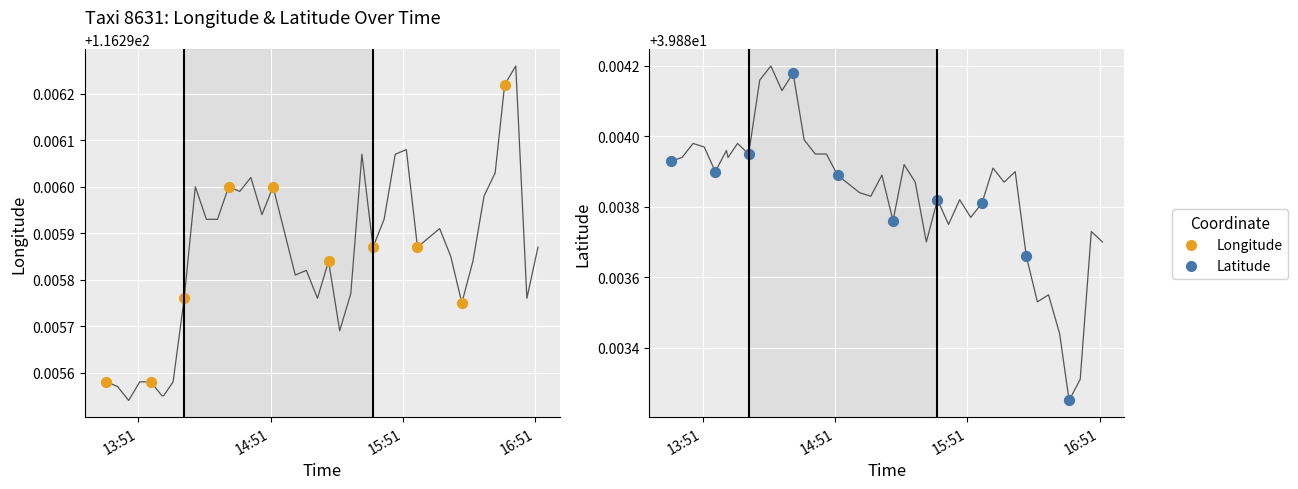

Which series reaches the minimum Y coordinate?

lat